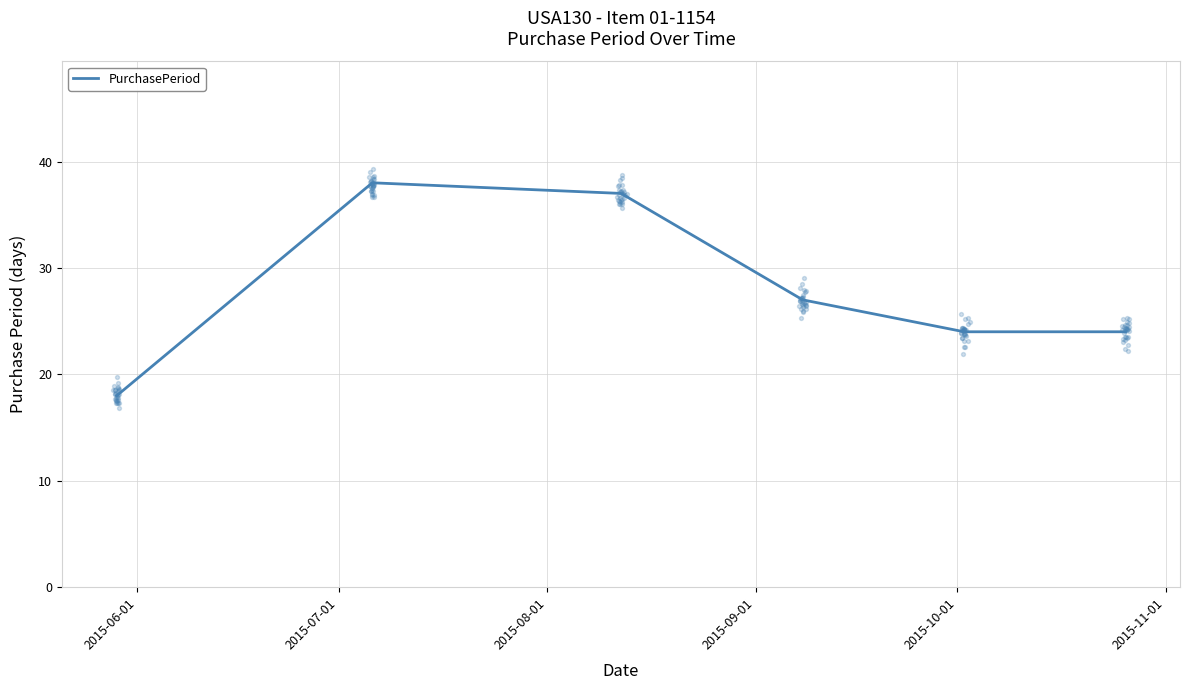

What is the minimum value for PurchasePeriod?

18